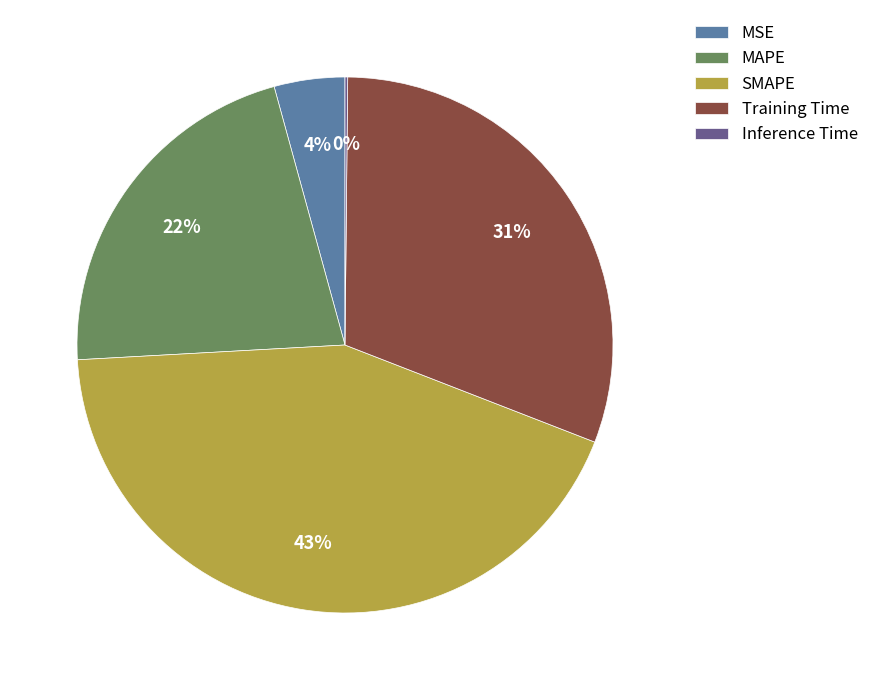

Do MSE and SMAPE together represent more than half of the pie?

No